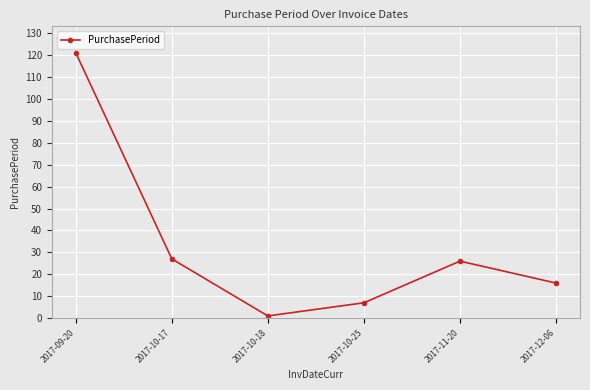

Is this an area chart (filled region under the line)?

No